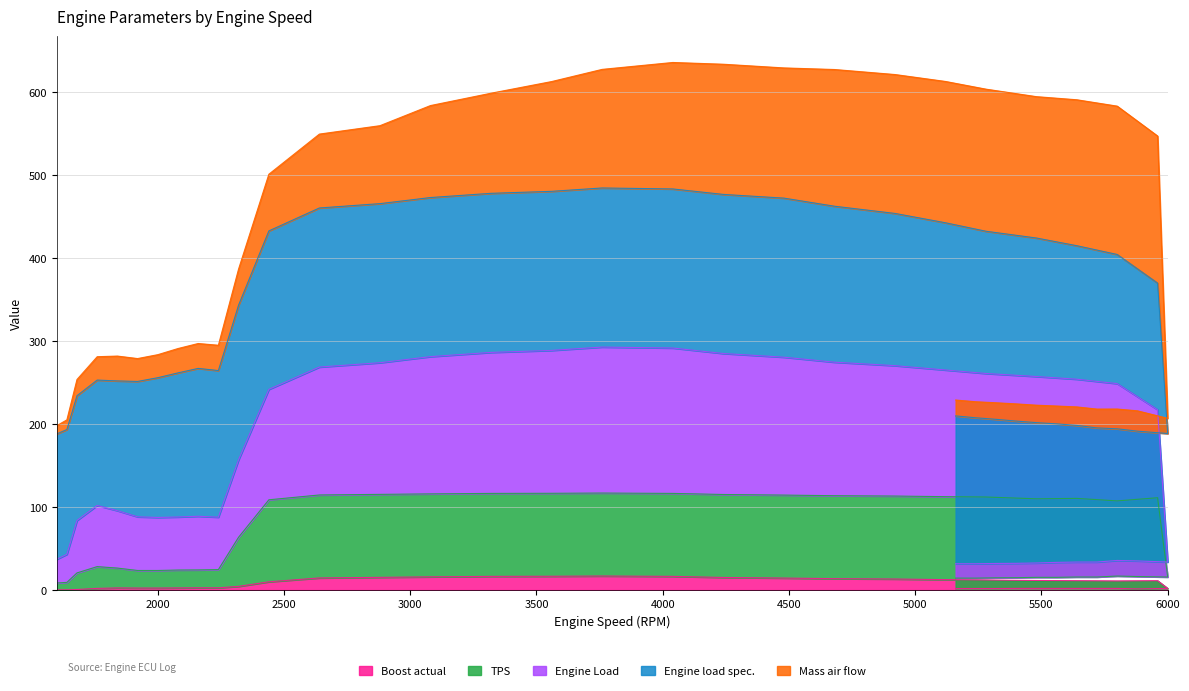

How many data points in Boost actual are less than 2?

15